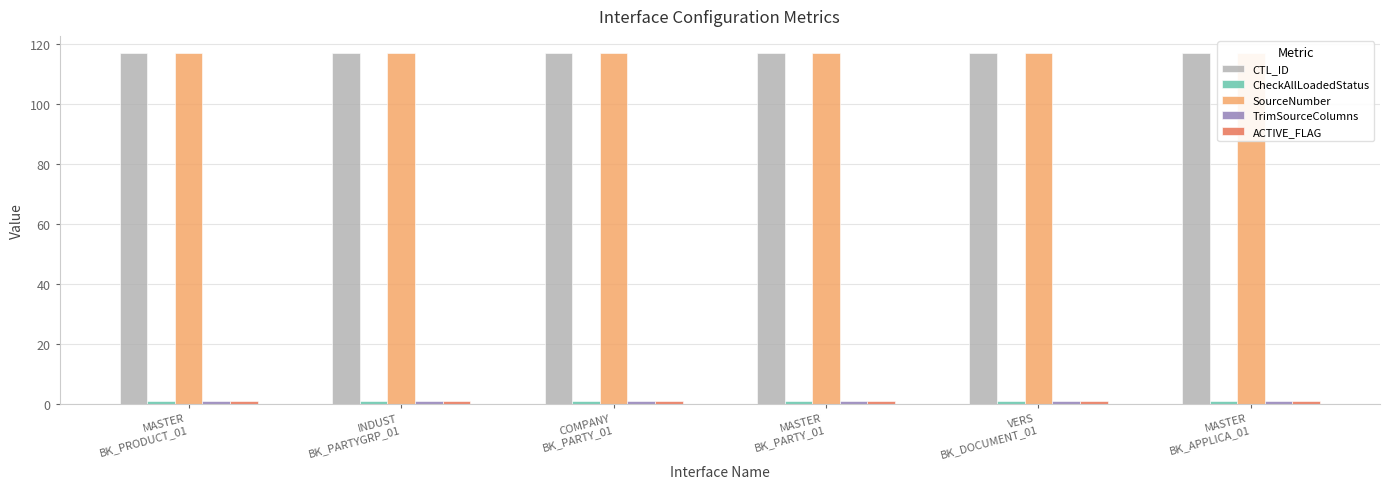

Which series has the largest total across all categories?

CTL_ID